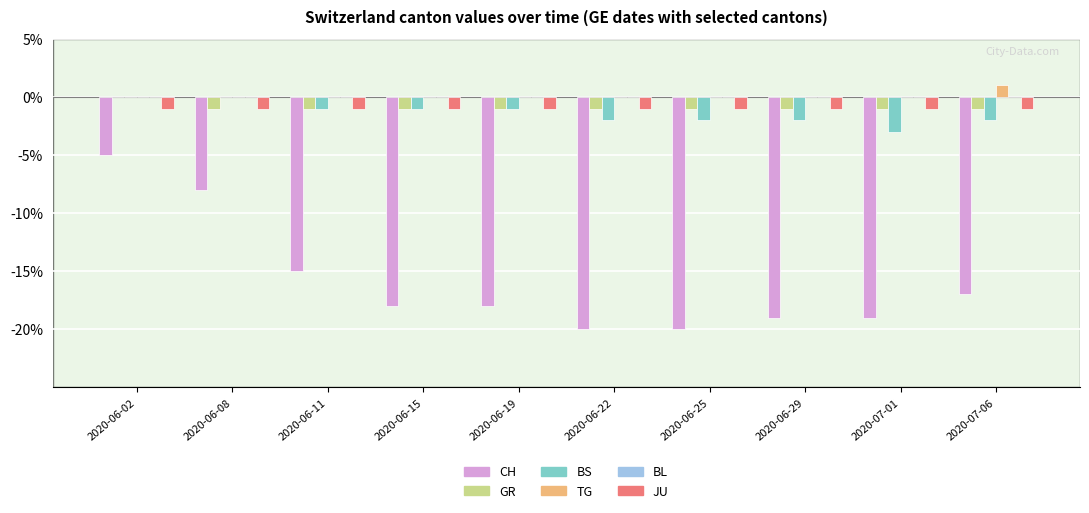

At which category is the sum across all series the highest?

2020-06-02